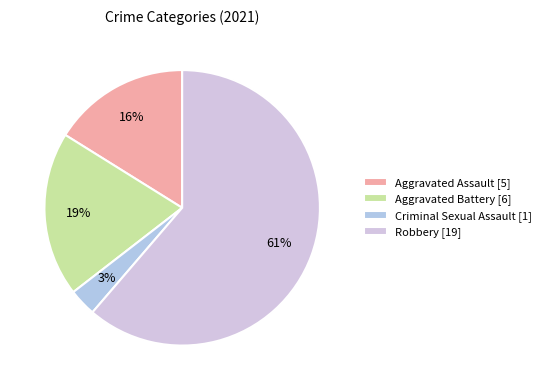

What is the largest slice in the pie chart?

Robbery